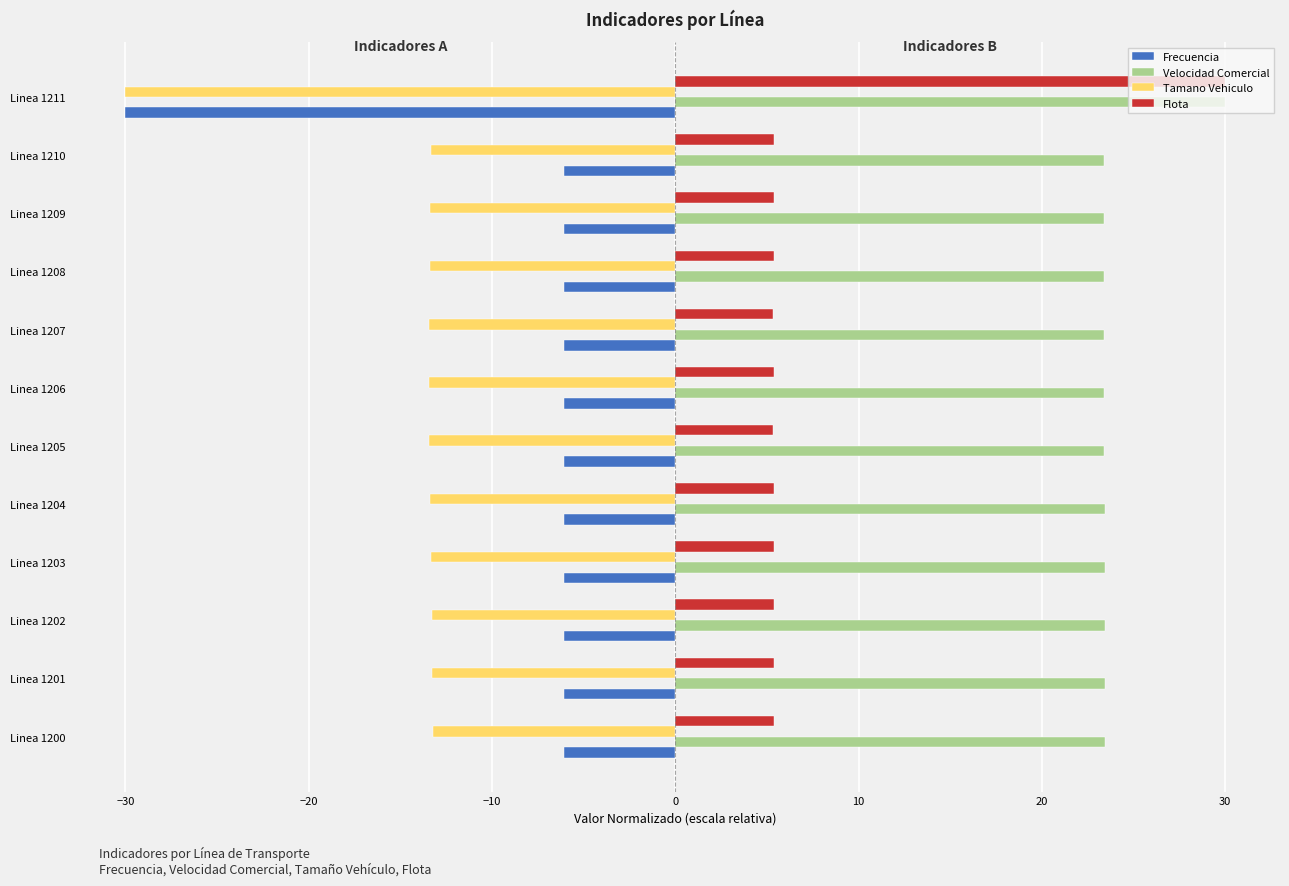

How many categories are shown in the chart?

12